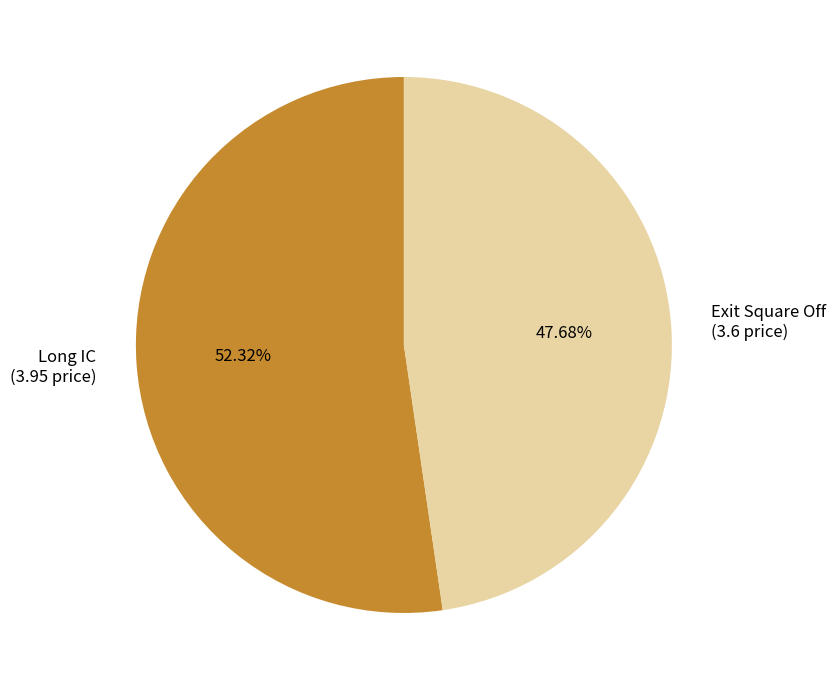

Which category accounts for the majority?

Long IC